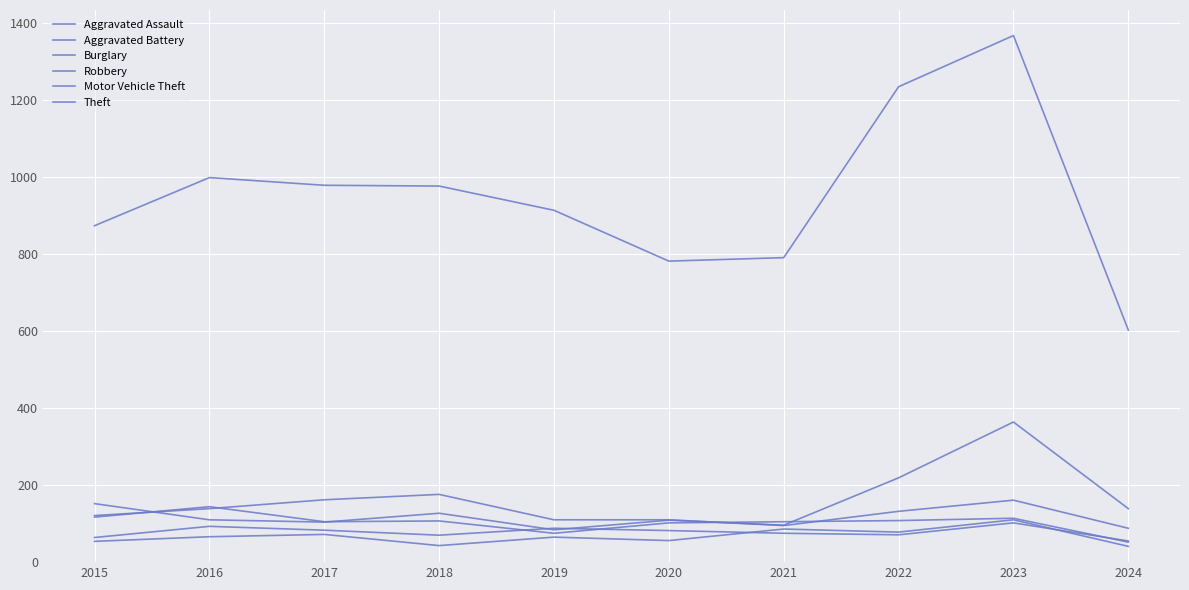

Does the chart display data point markers on the line(s)?

No